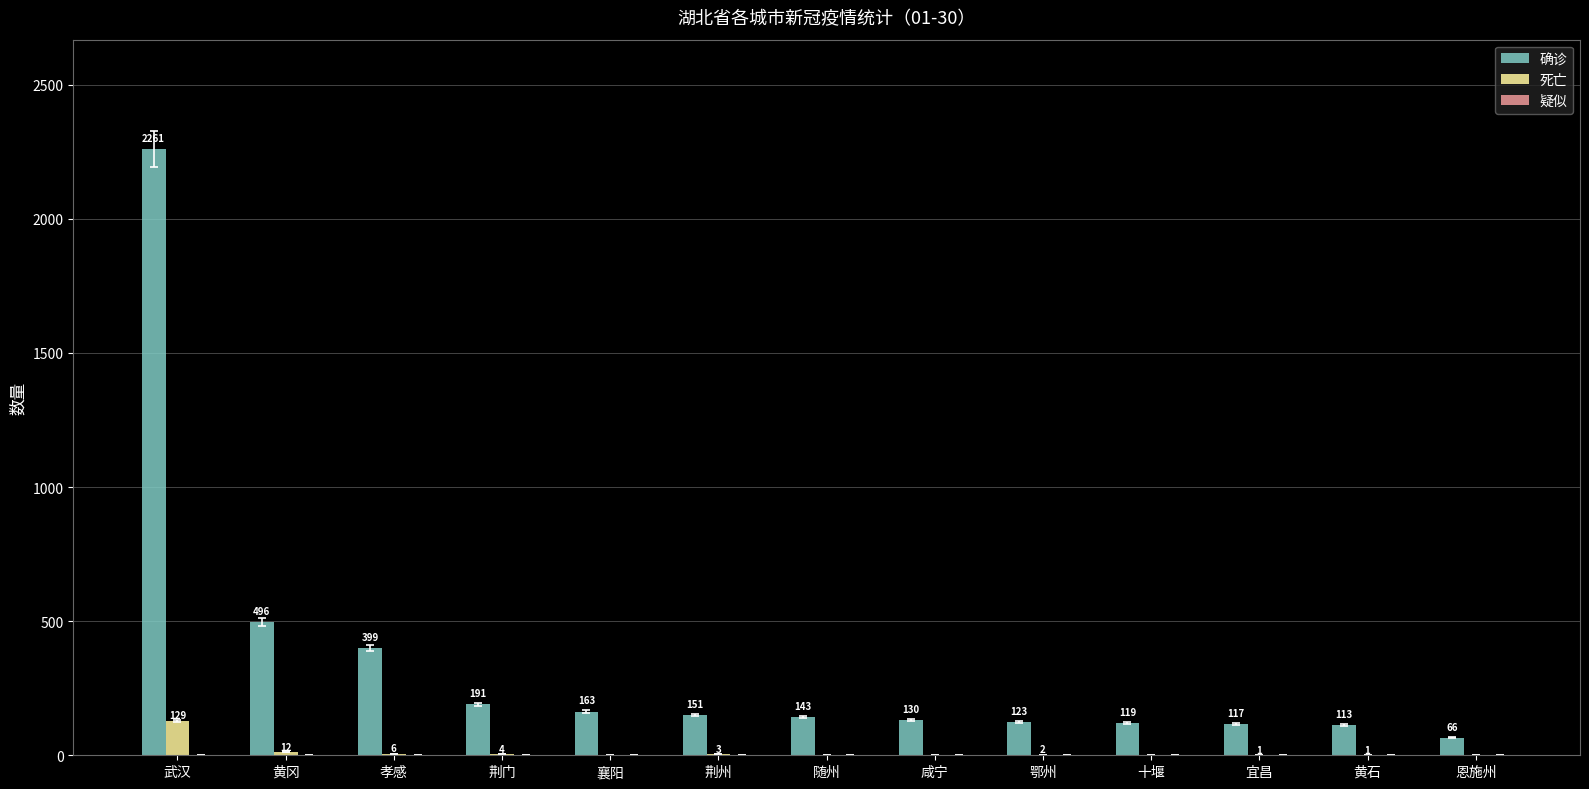

What is the sum of all 死亡 values?

158